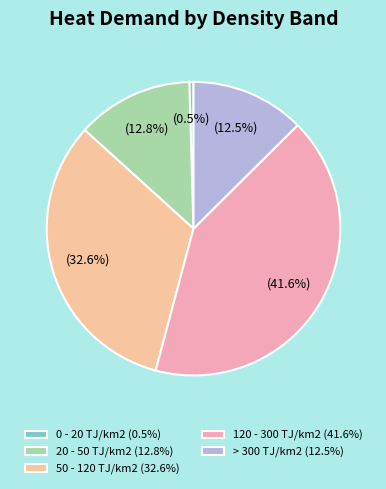

What is the change in value from 0 - 20 TJ/km2 to > 300 TJ/km2?

+8342.0